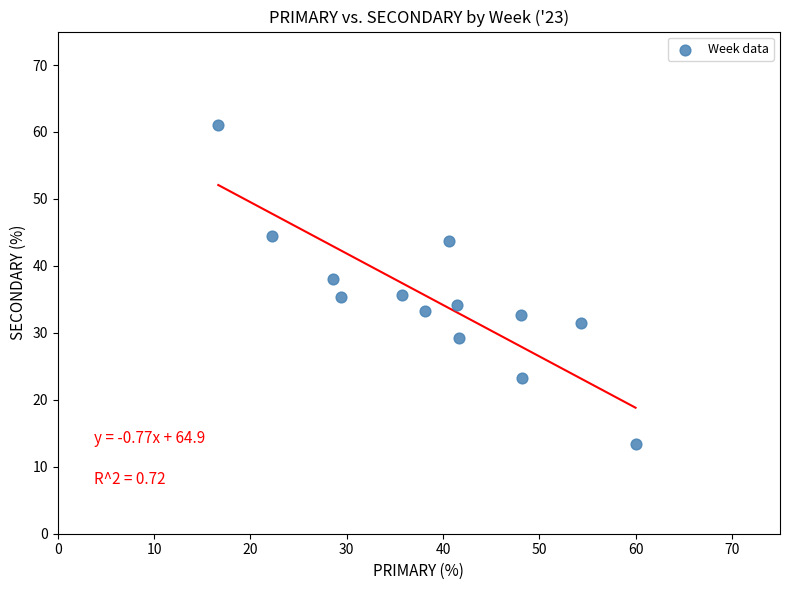

What is the range of Y values (max minus min)?

47.8